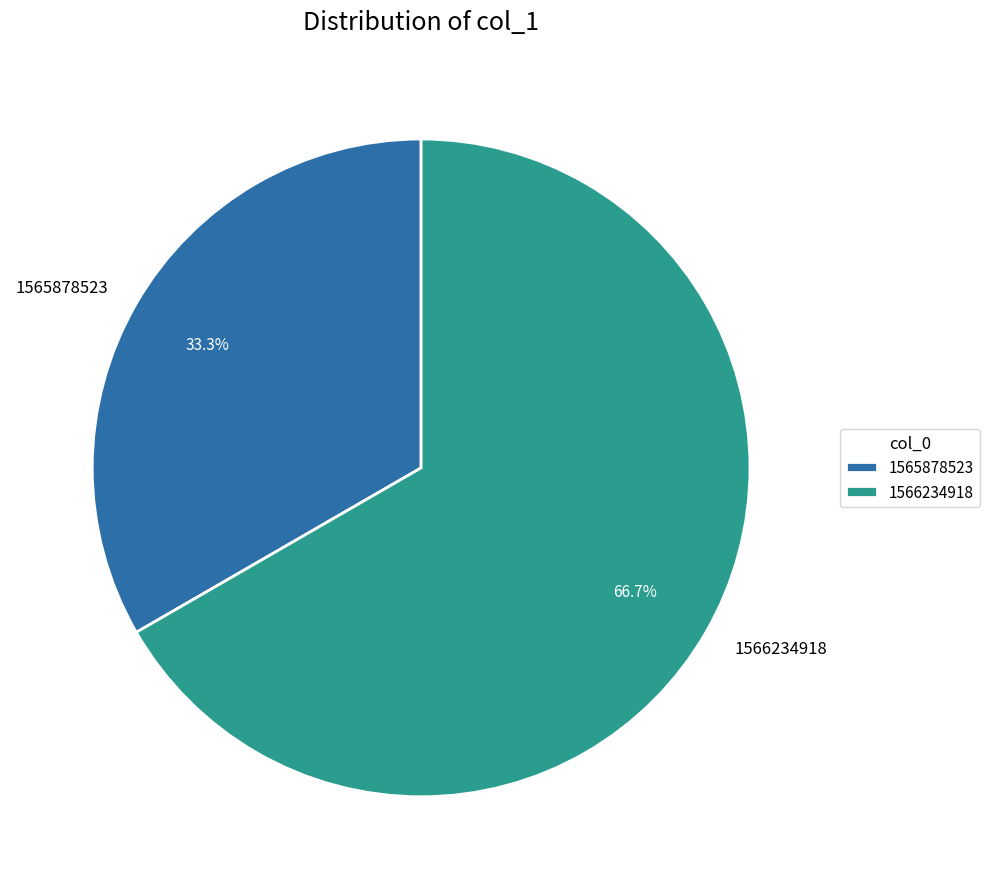

What is the majority slice?

1566234918